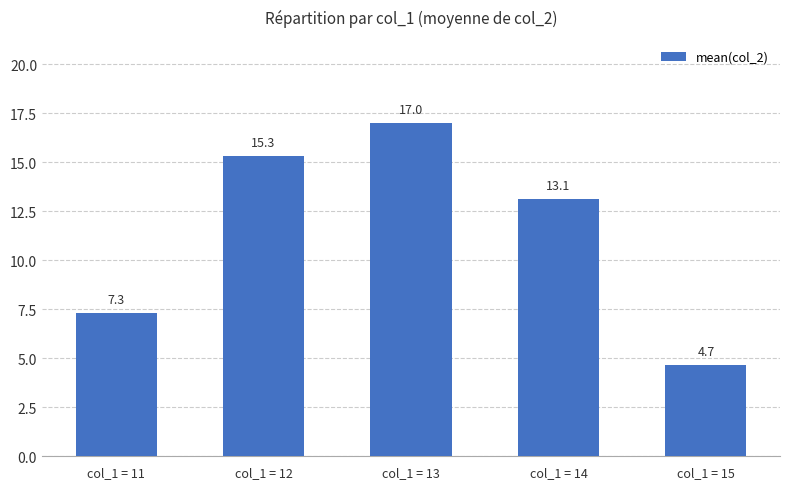

Which category has the lowest value across all series?

col_1 = 15